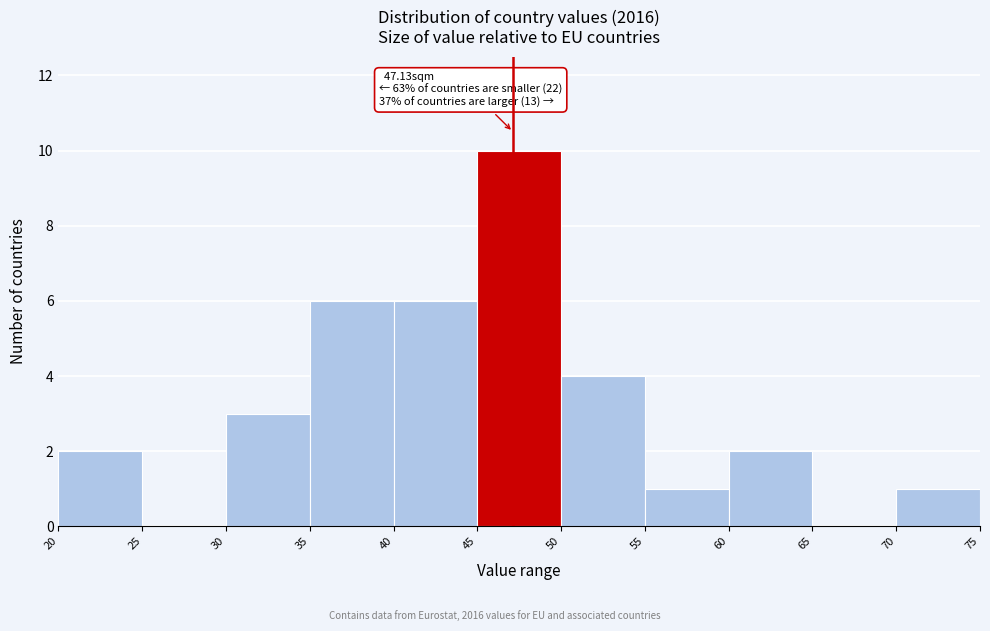

Which range on the x-axis has the tallest bar?

45 to 50